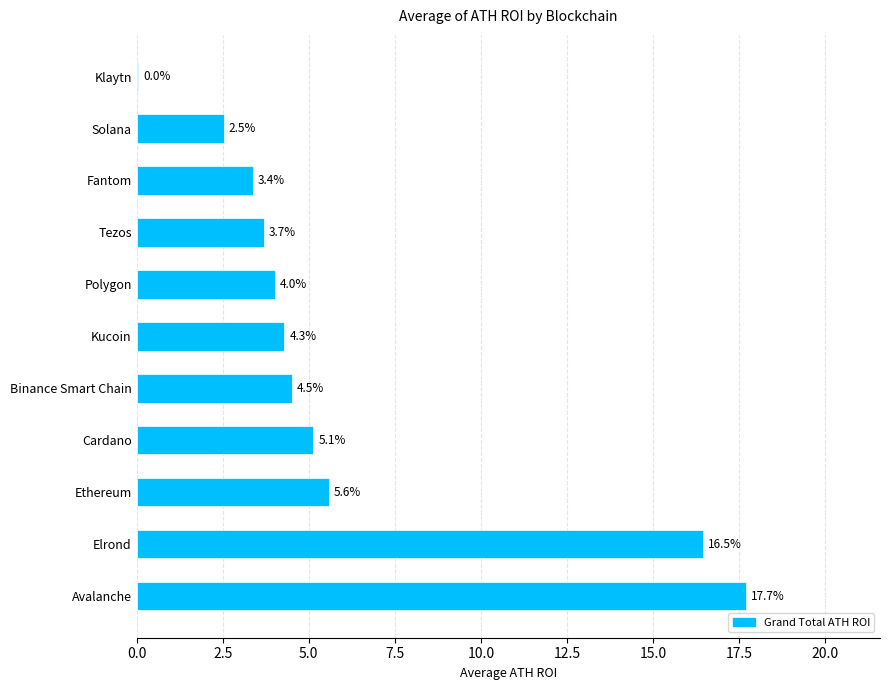

Is it true that the value at Avalanche is 17.7?

True